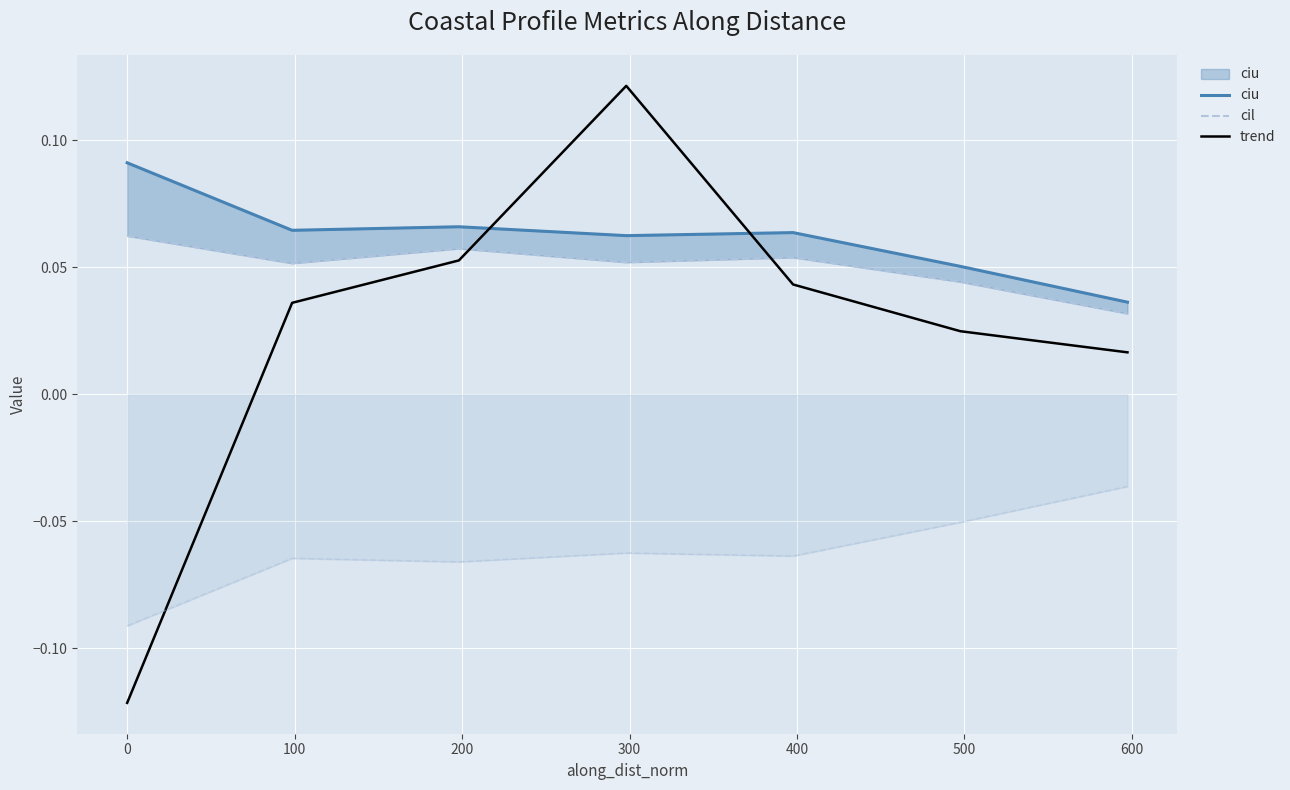

What are all the series names shown in the legend?

ciu, cil, trend